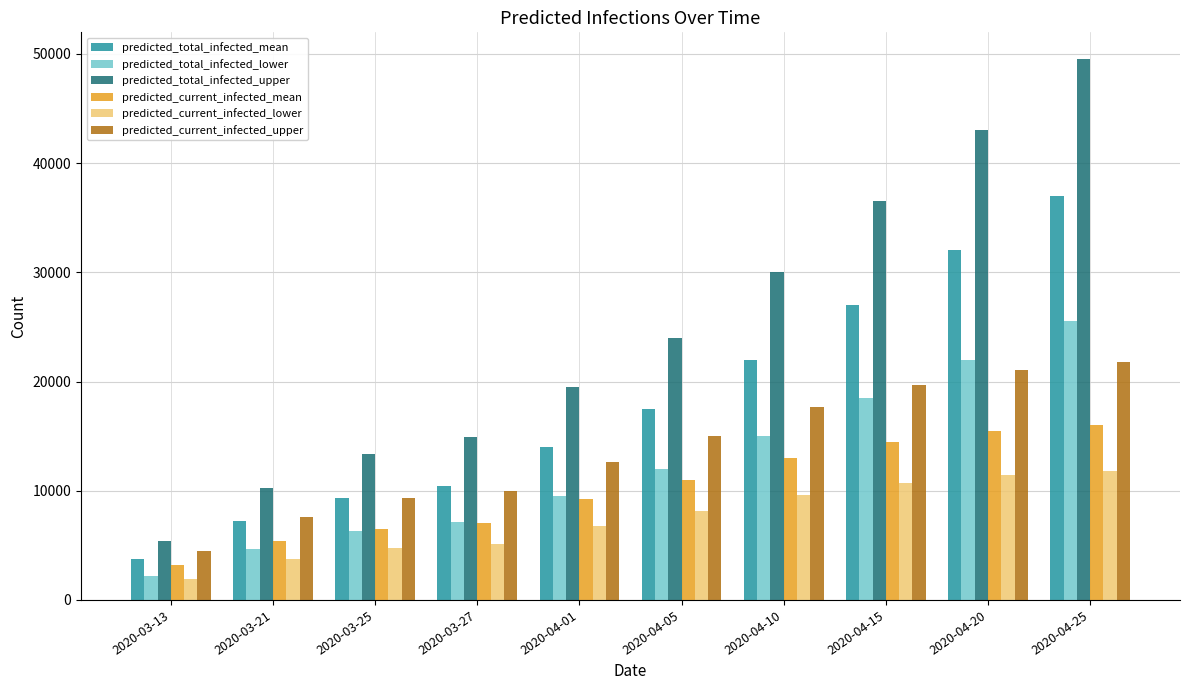

Rank the categories by predicted_total_infected_lower value from lowest to highest.

2020-03-13, 2020-03-21, 2020-03-25, 2020-03-27, 2020-04-01, 2020-04-05, 2020-04-10, 2020-04-15, 2020-04-20, 2020-04-25